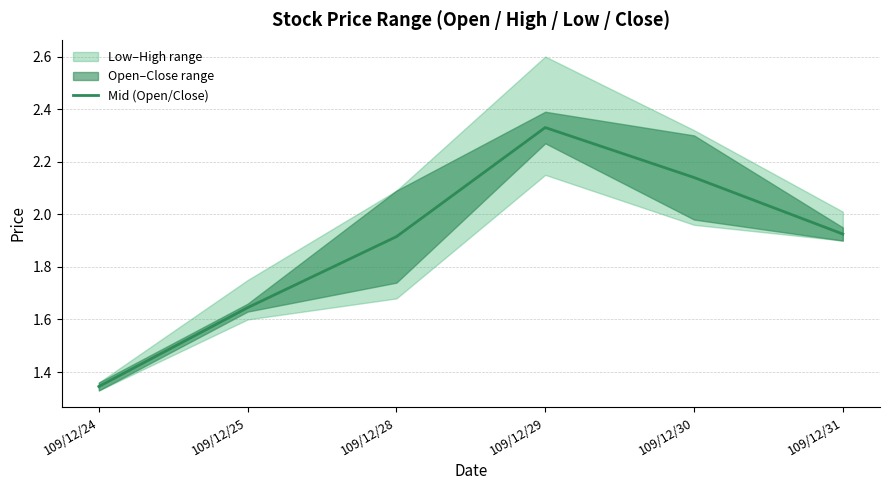

Rank the categories by value from highest to lowest.

109/12/29, 109/12/30, 109/12/31, 109/12/28, 109/12/25, 109/12/24